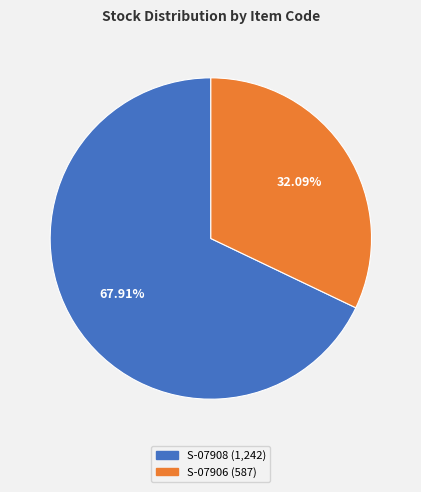

Which category has the smallest portion of the pie?

S-07906